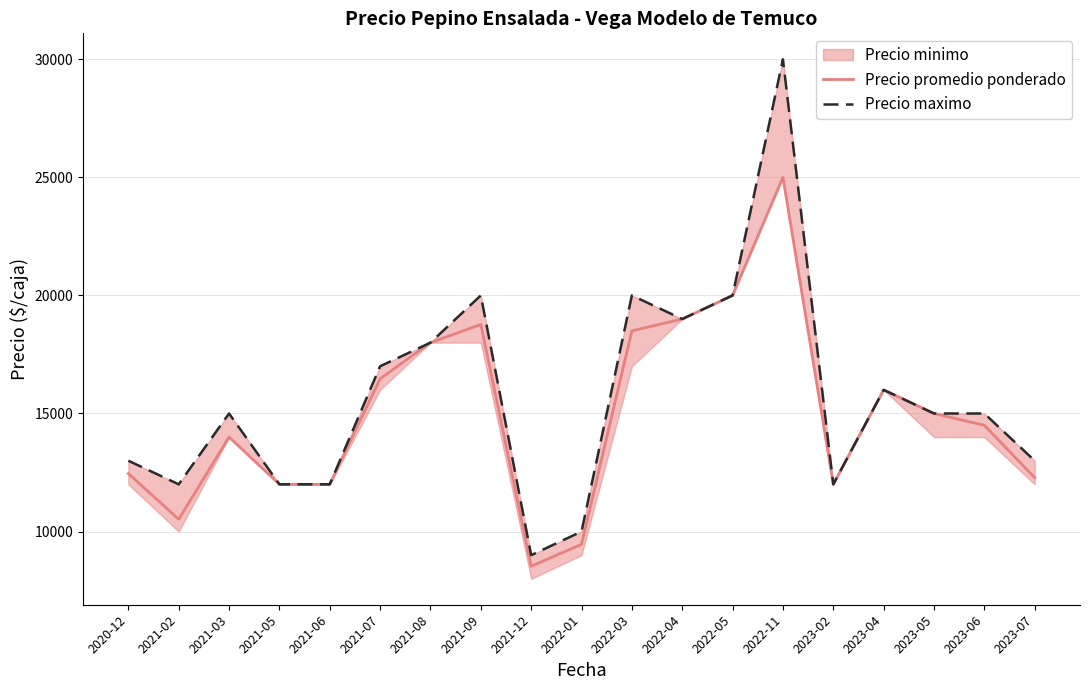

How many interior local peaks does the Precio maximo series have?

5